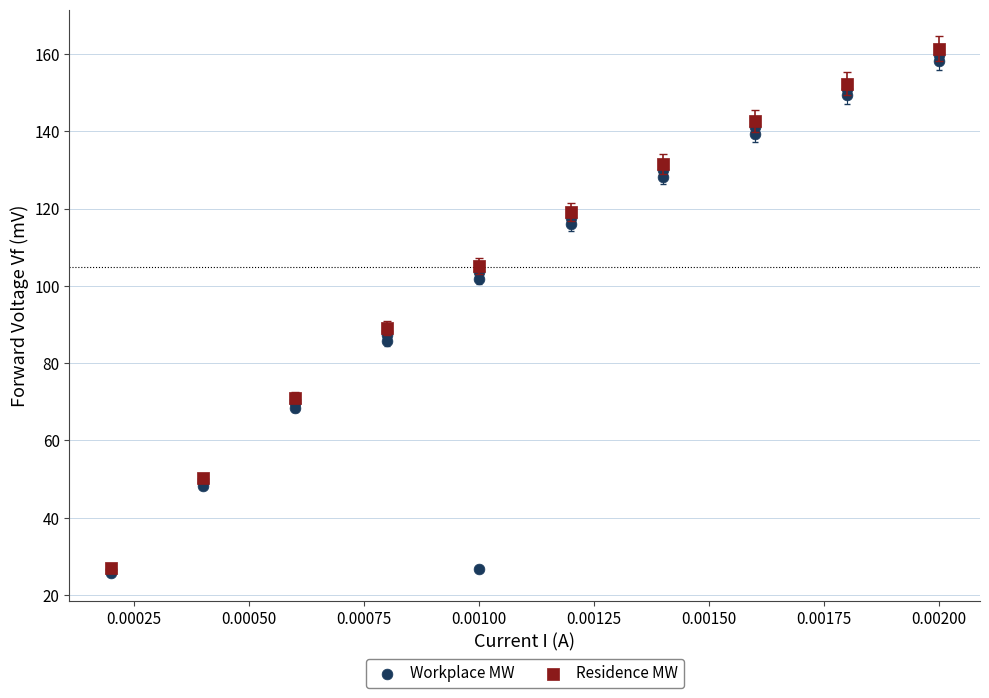

What are all the series names shown in the legend?

Workplace MW, Residence MW